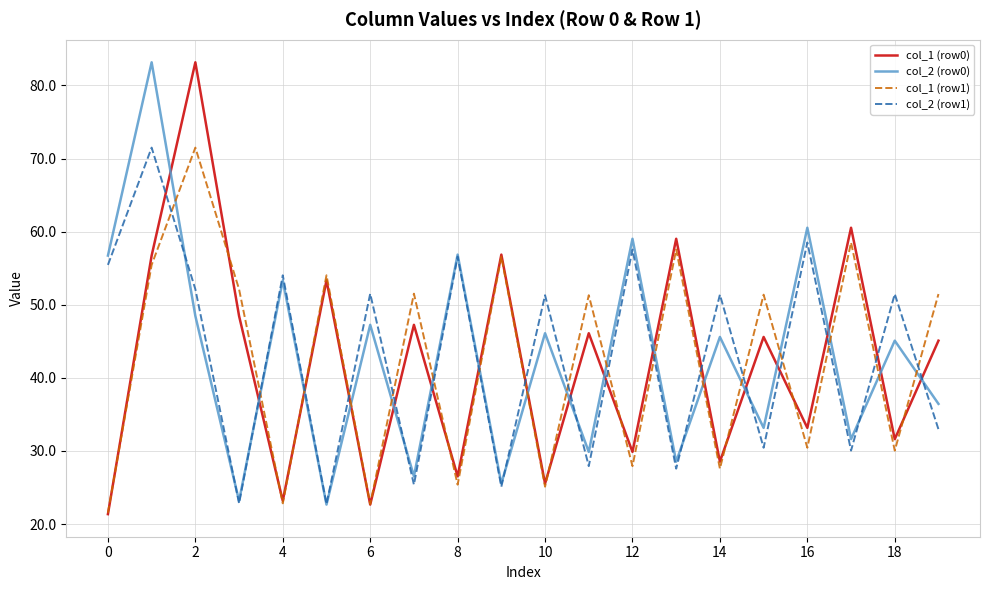

What is the greatest value displayed?

83.2